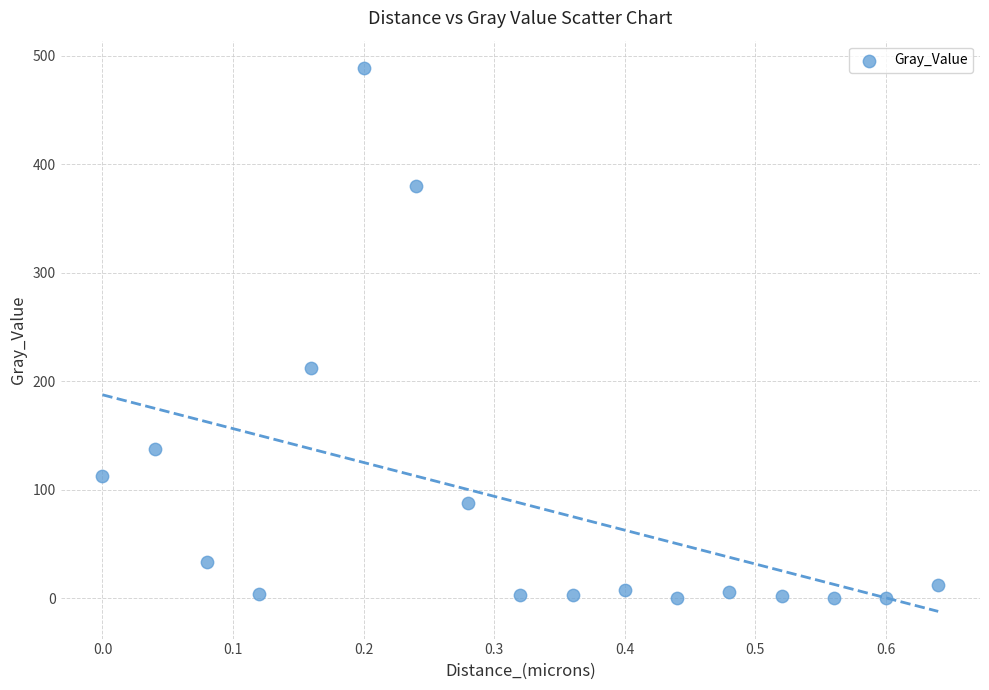

What Y value in the scatter plot is closest to 244?

211.8